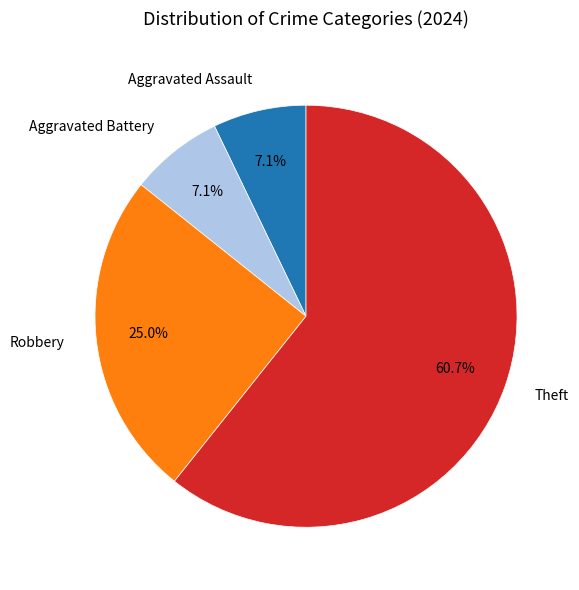

Which category has the biggest portion of the pie?

Theft